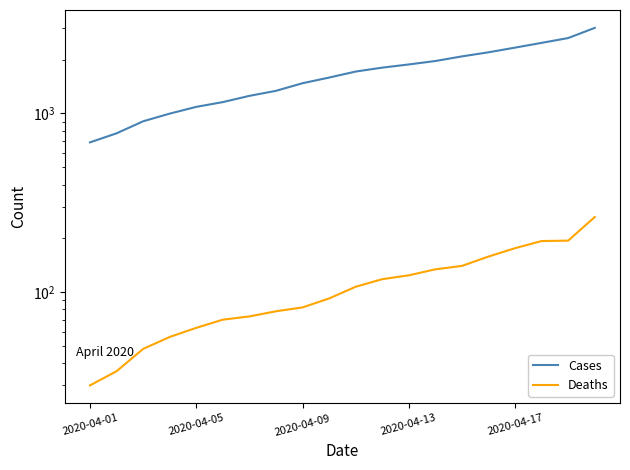

True or false: Cases has a value of 732 at 2020-04-09.

False